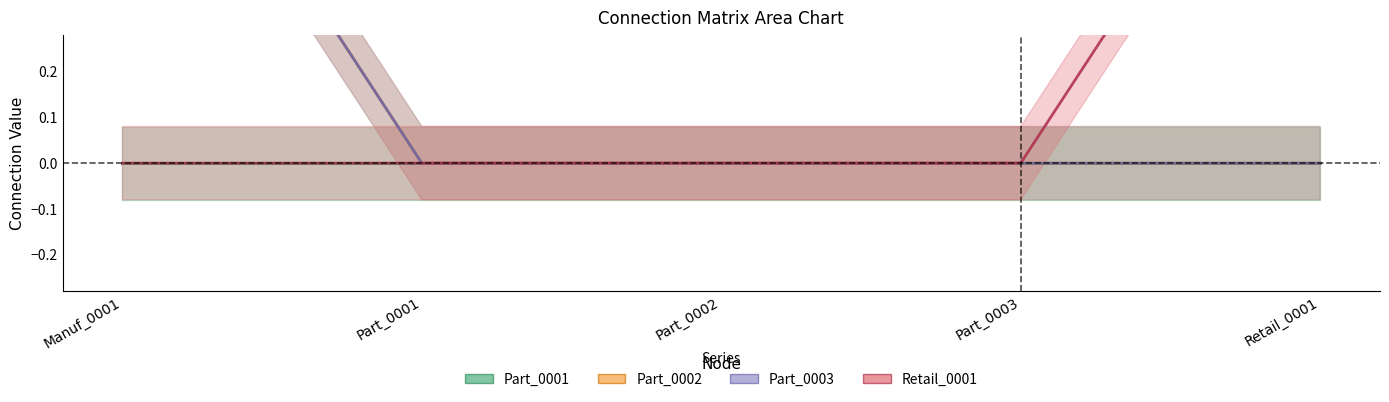

What position from the left is Part_0001?

2